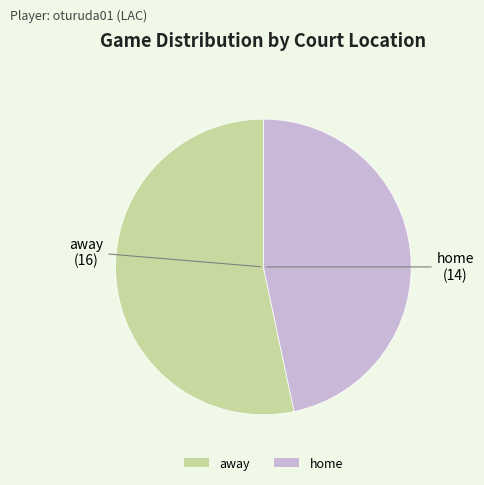

Rank the categories by value from highest to lowest.

away, home